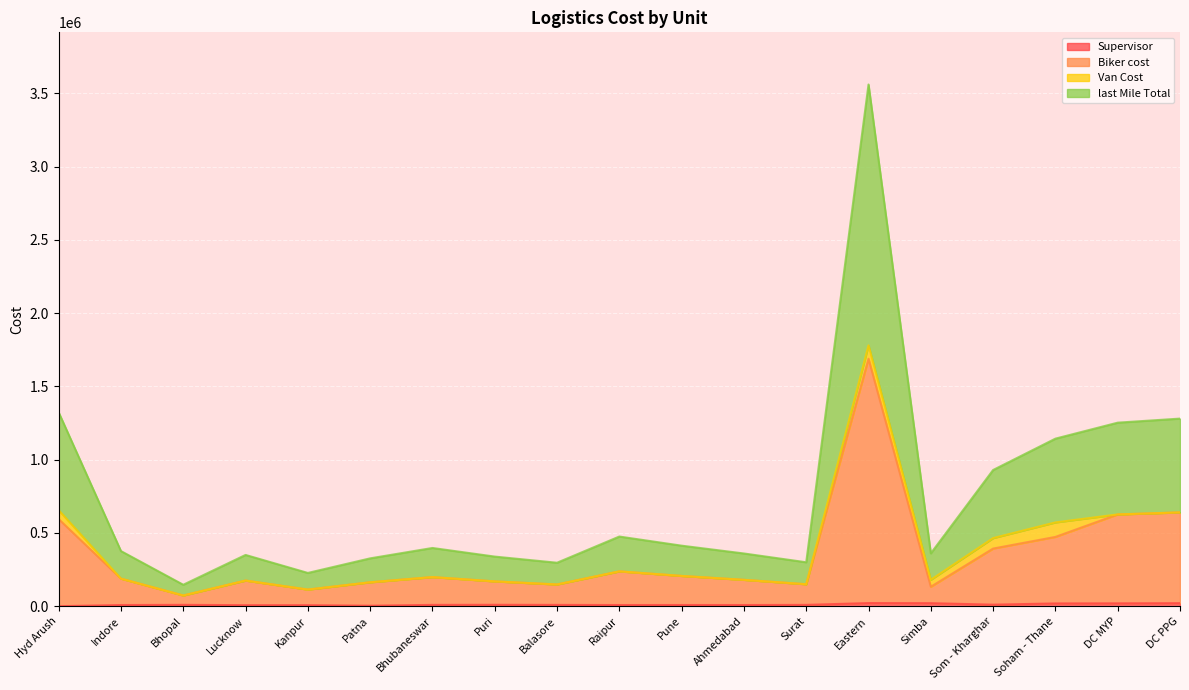

At which label is Biker cost closest to 880895?

DC PPG